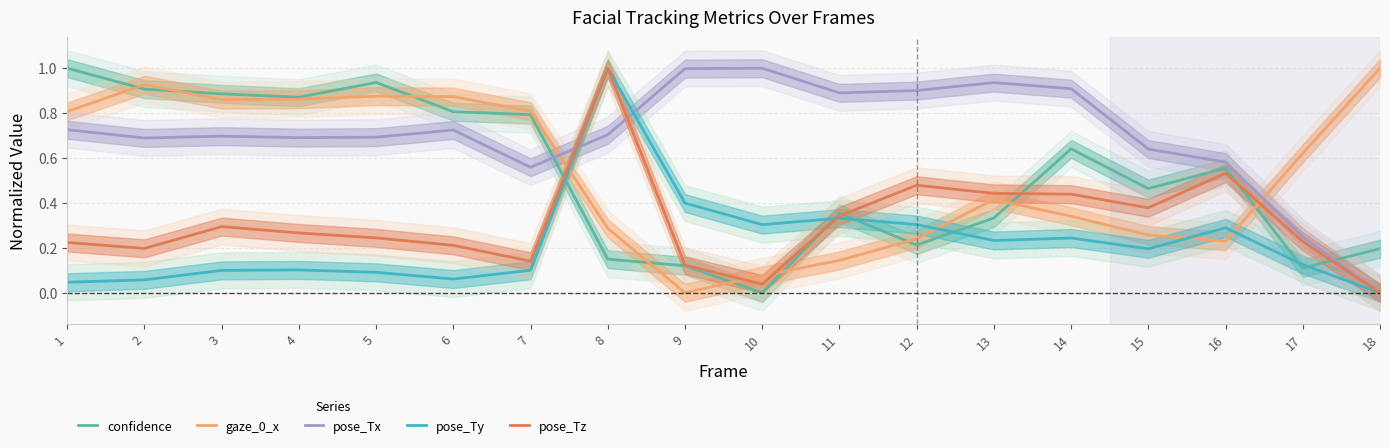

Which series has the largest range (max minus min)?

confidence